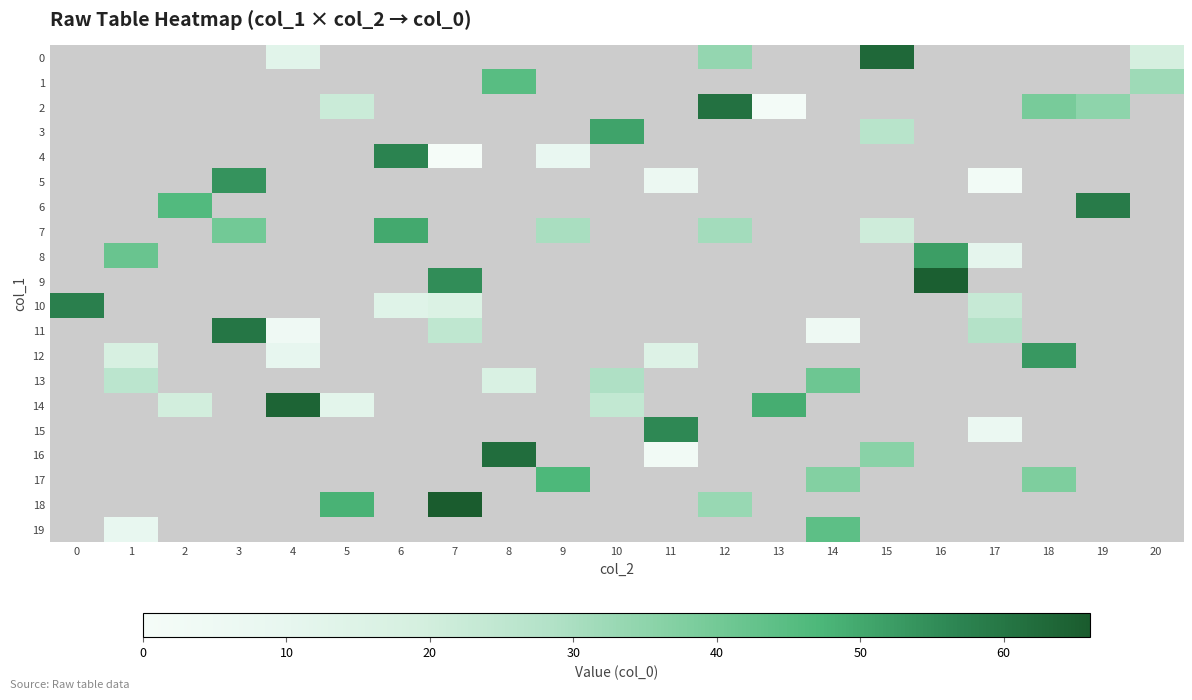

The value of 11 at 14 is 7.7. True or false?

False